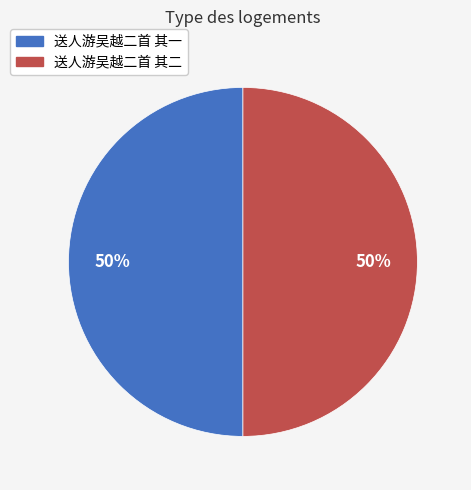

To the nearest percent, what is the average slice percentage?

50%